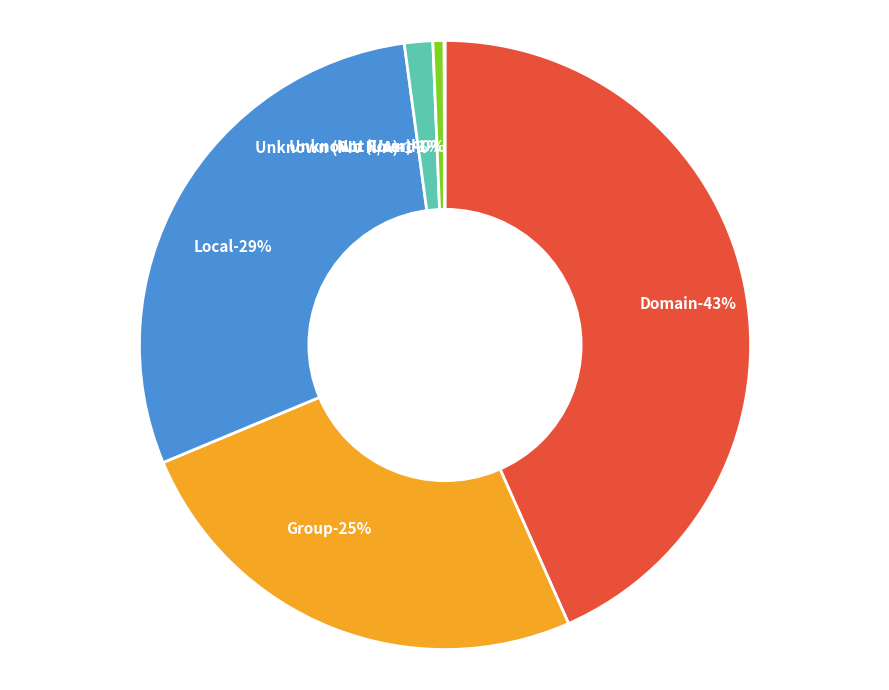

Is there any slice that represents more than half of the pie?

No